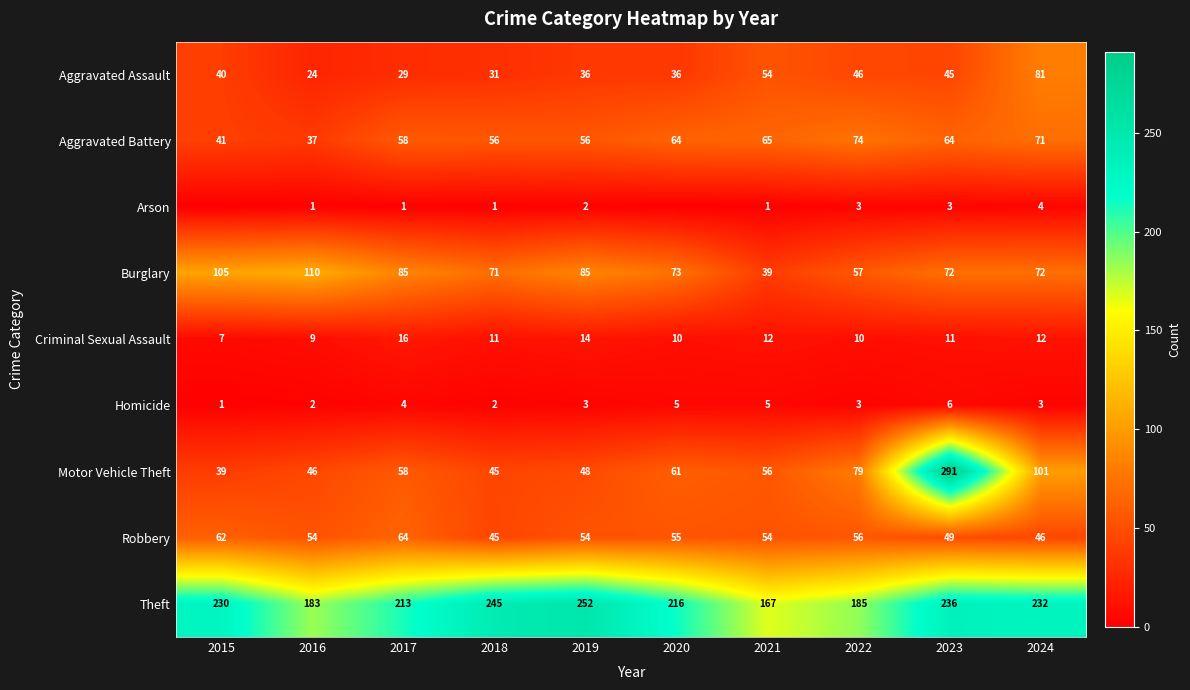

What is the spread (max minus min) of values at 2017?

212